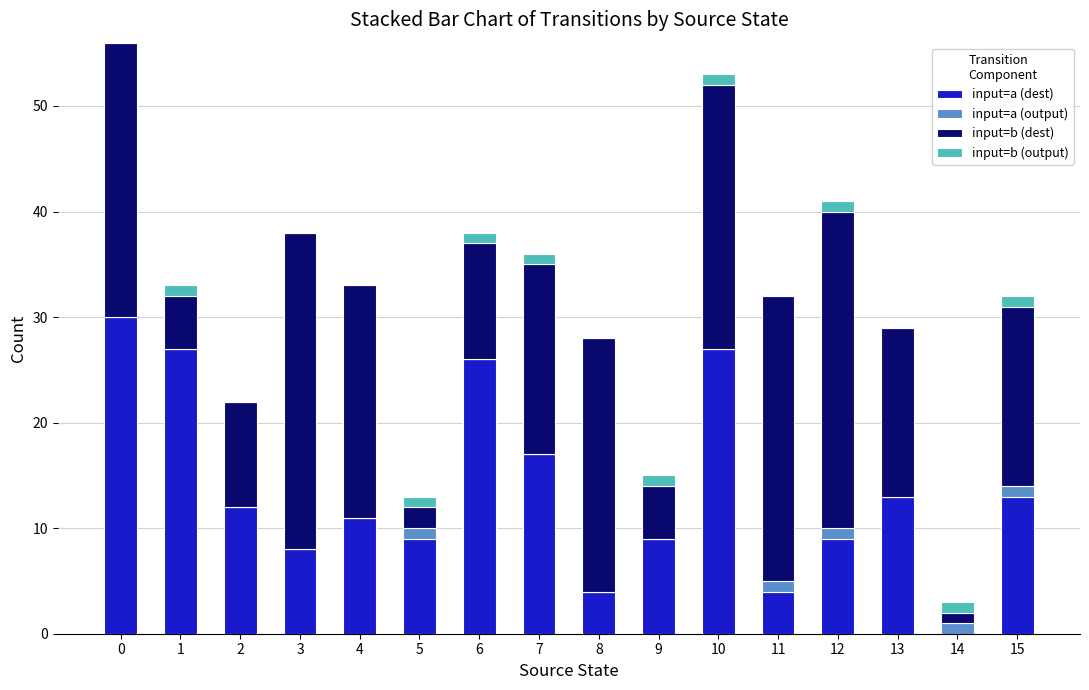

The input=a (dest) series shows 2 at 8. True or false?

False